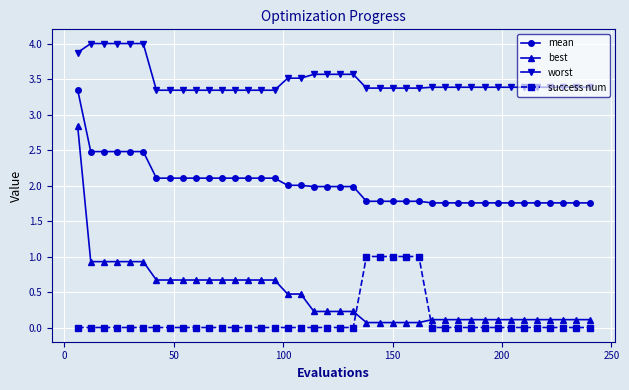

What is the difference between the second highest and minimum values in the best series?

0.9